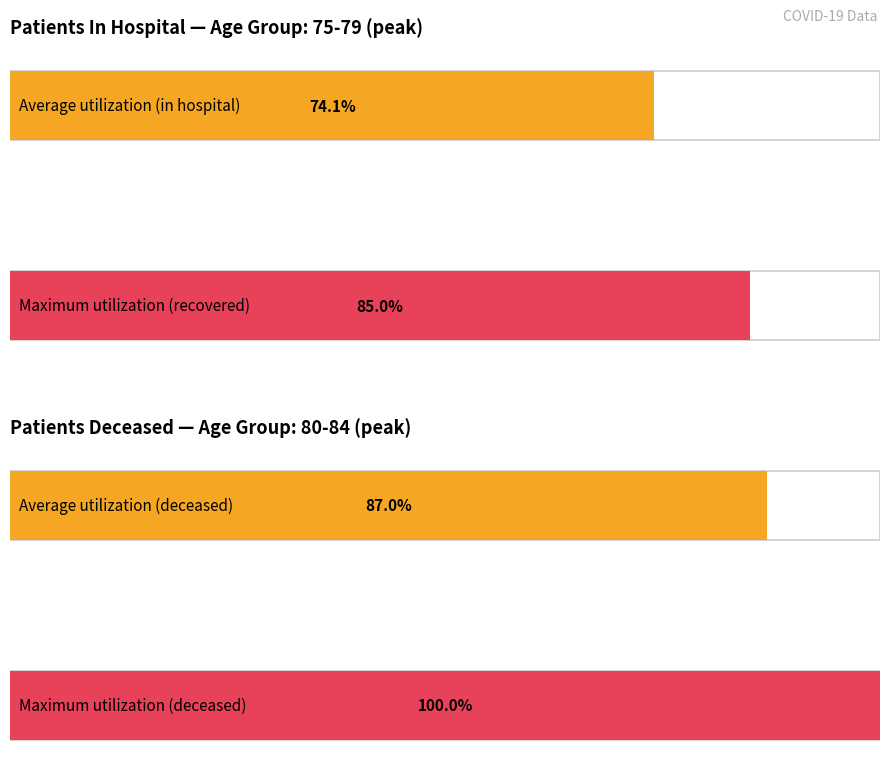

Does the chart contain stacked bars?

No